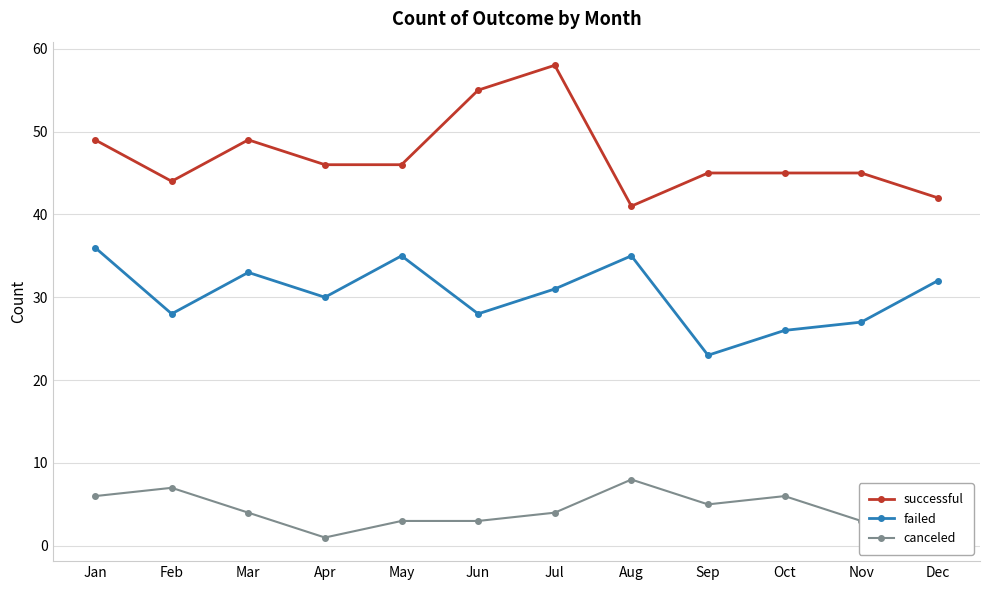

What is the total value across all series at Aug?

84